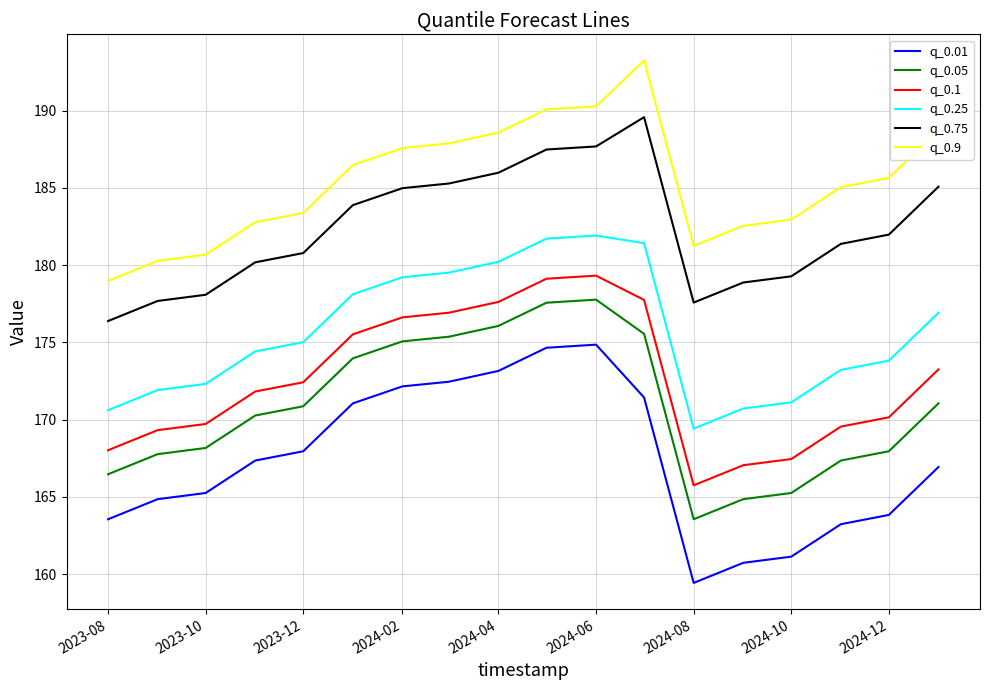

What is the minimum value for q_0.05?

163.6